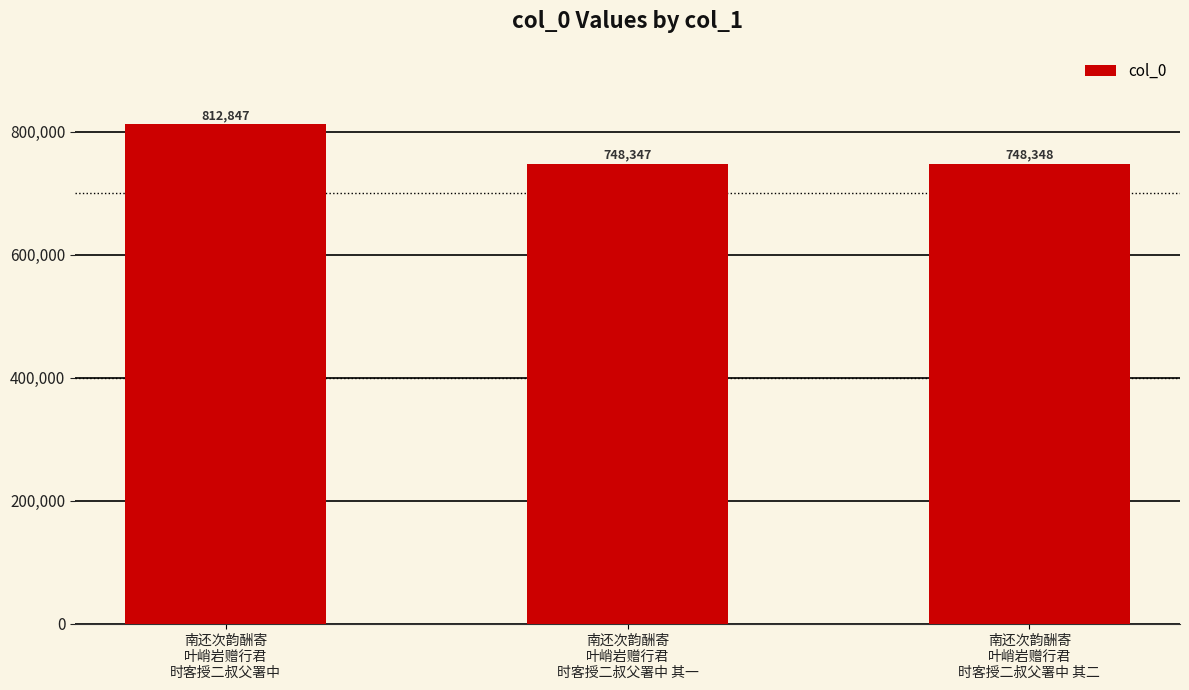

The chart shows a value of 178642 at 南还次韵酬寄
叶峭岩赠行君
时客授二叔父署中. True or false?

False